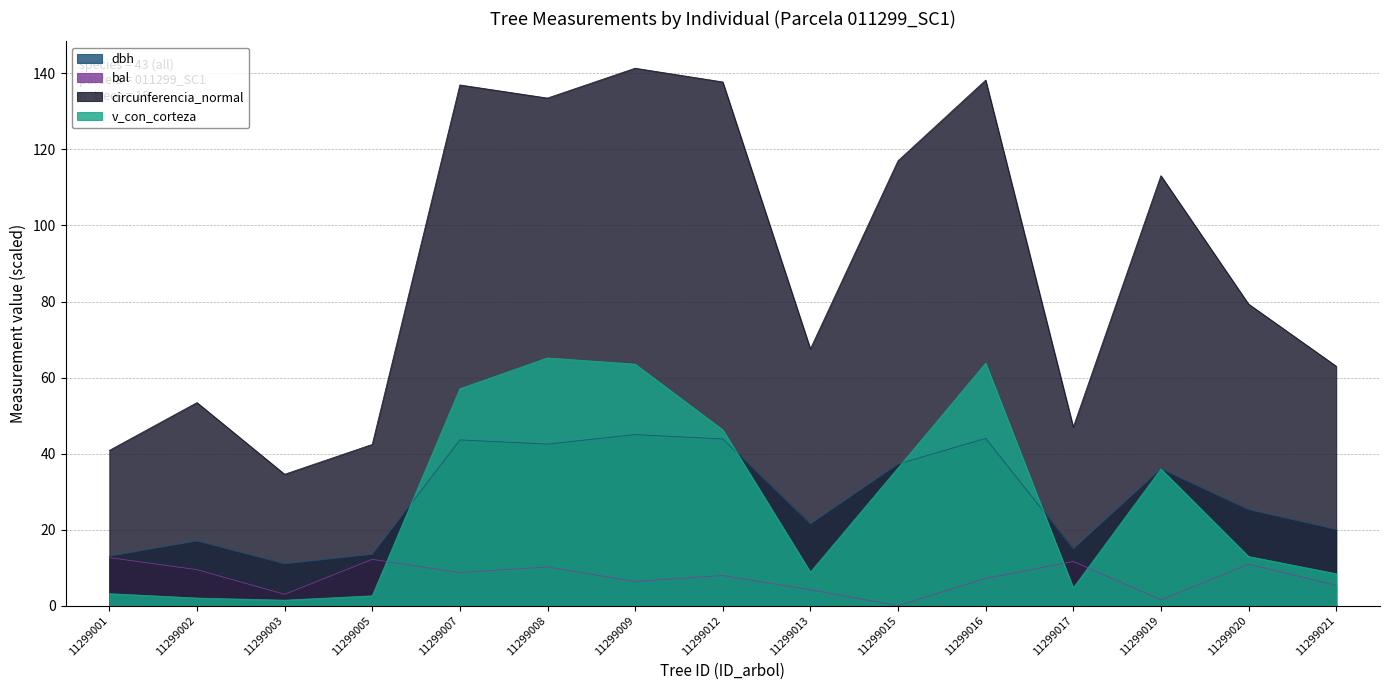

At which category is the sum across all series the highest?

11299009